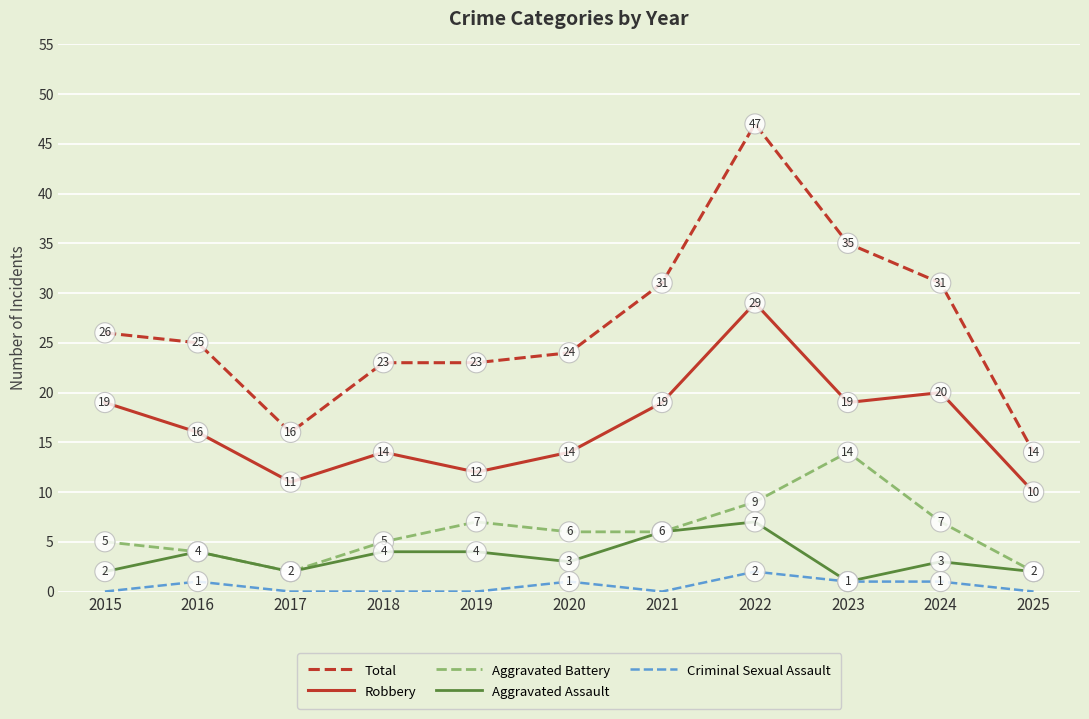

Reading left to right, extract all data points from this chart.

Total: 2015=26	2016=25	2017=16	2018=23	2019=23	2020=24	2021=31	2022=47	2023=35	2024=31	2025=14
Robbery: 2015=19	2016=16	2017=11	2018=14	2019=12	2020=14	2021=19	2022=29	2023=19	2024=20	2025=10
Aggravated Battery: 2015=5	2016=4	2017=2	2018=5	2019=7	2020=6	2021=6	2022=9	2023=14	2024=7	2025=2
Aggravated Assault: 2015=2	2016=4	2017=2	2018=4	2019=4	2020=3	2021=6	2022=7	2023=1	2024=3	2025=2
Criminal Sexual Assault: 2015=0	2016=1	2017=0	2018=0	2019=0	2020=1	2021=0	2022=2	2023=1	2024=1	2025=0